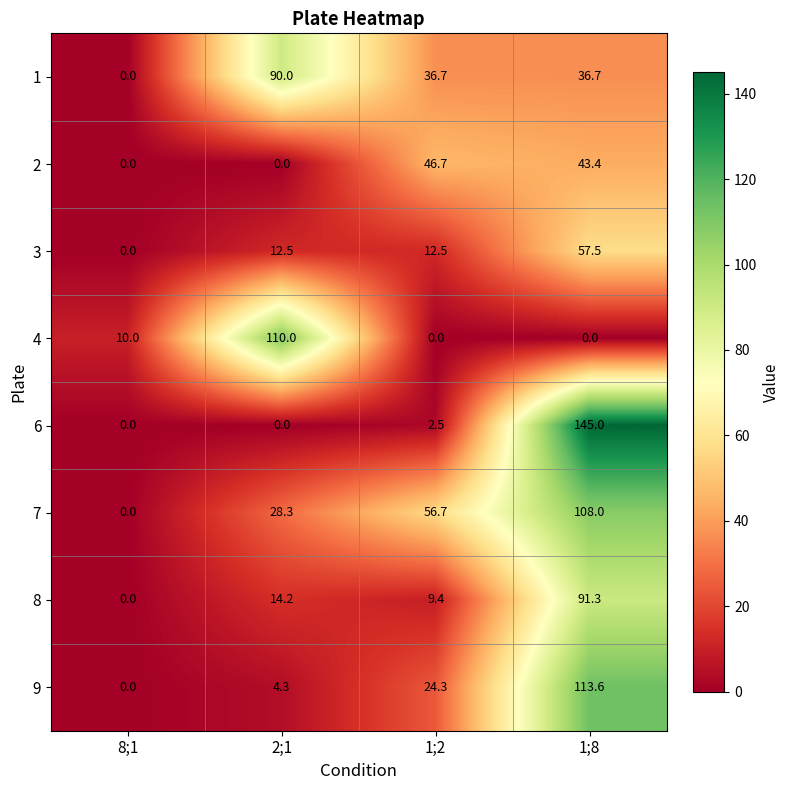

What is the total value across all series at 1;2?

188.8